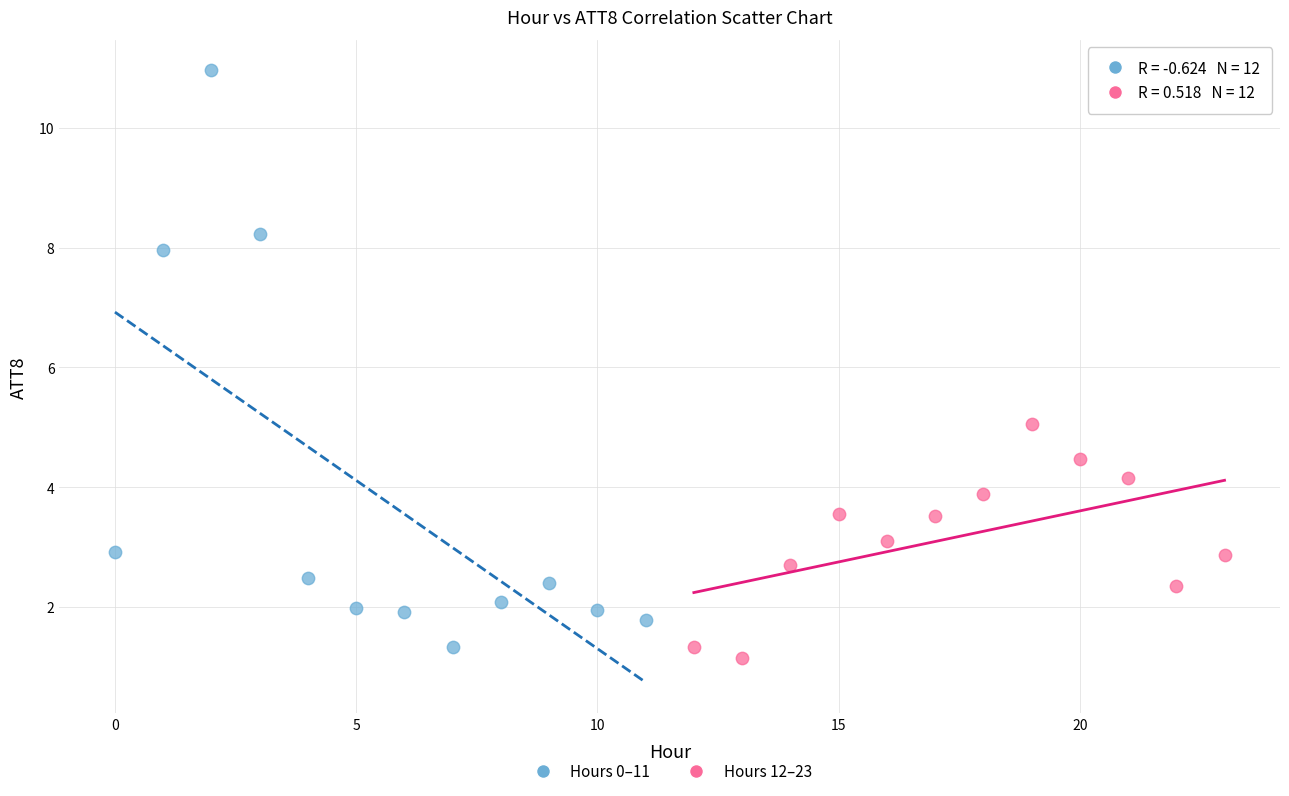

Which series reaches the maximum Y coordinate?

Hours 0–11